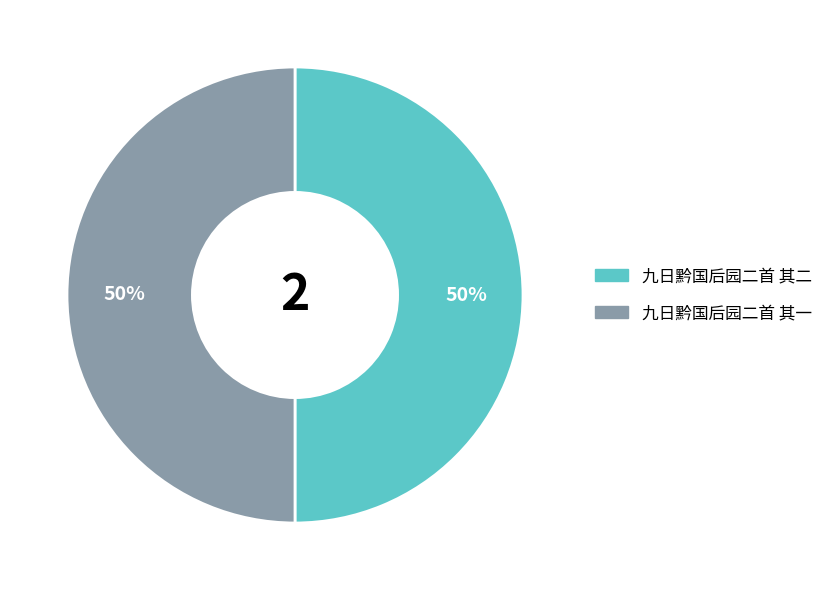

To the nearest percent, what is the combined percentage of 九日黔国后园二首 其二 and 九日黔国后园二首 其一?

100%